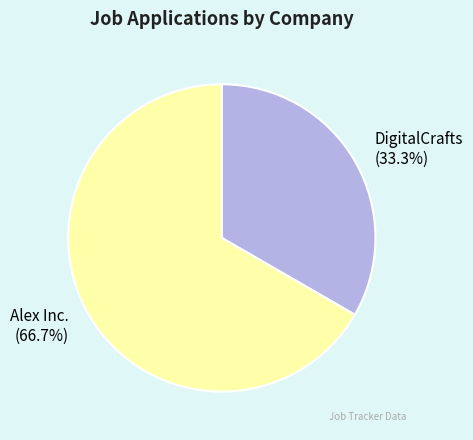

Is the sum of DigitalCrafts and Alex Inc. greater than half?

Yes